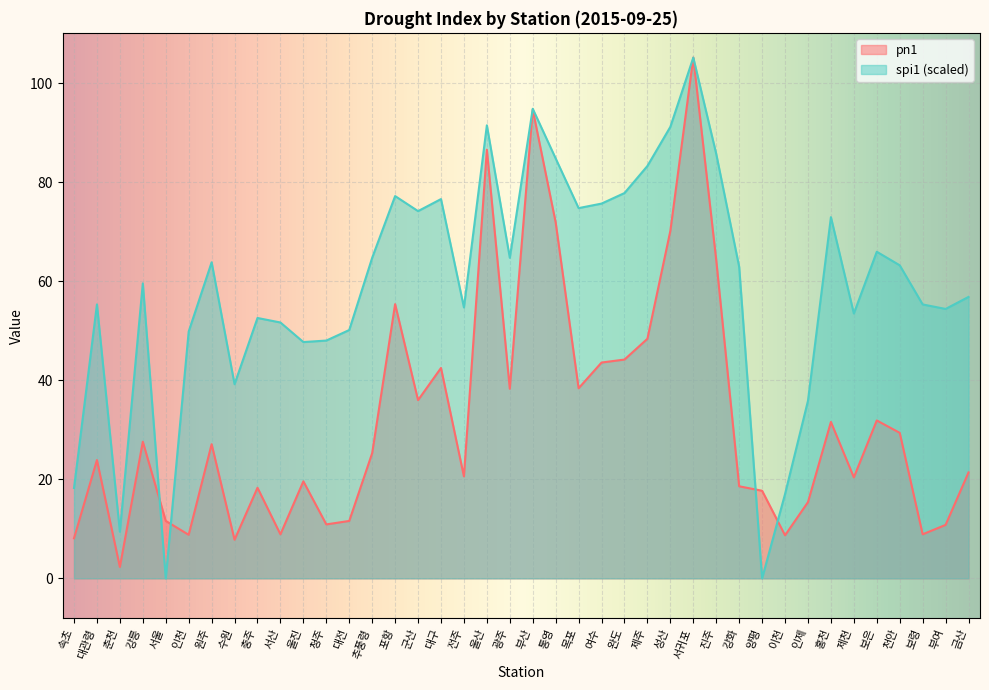

What is the difference between the maximum and minimum values in the pn1 series?

102.9